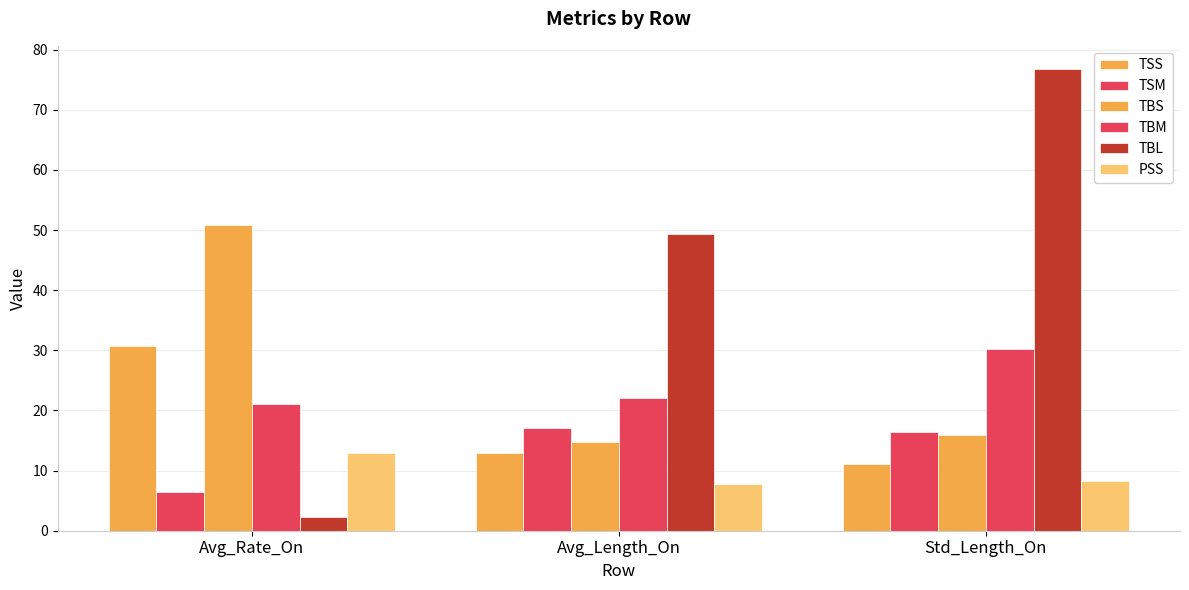

Where is TBS nearest to the value 32?

Std_Length_On